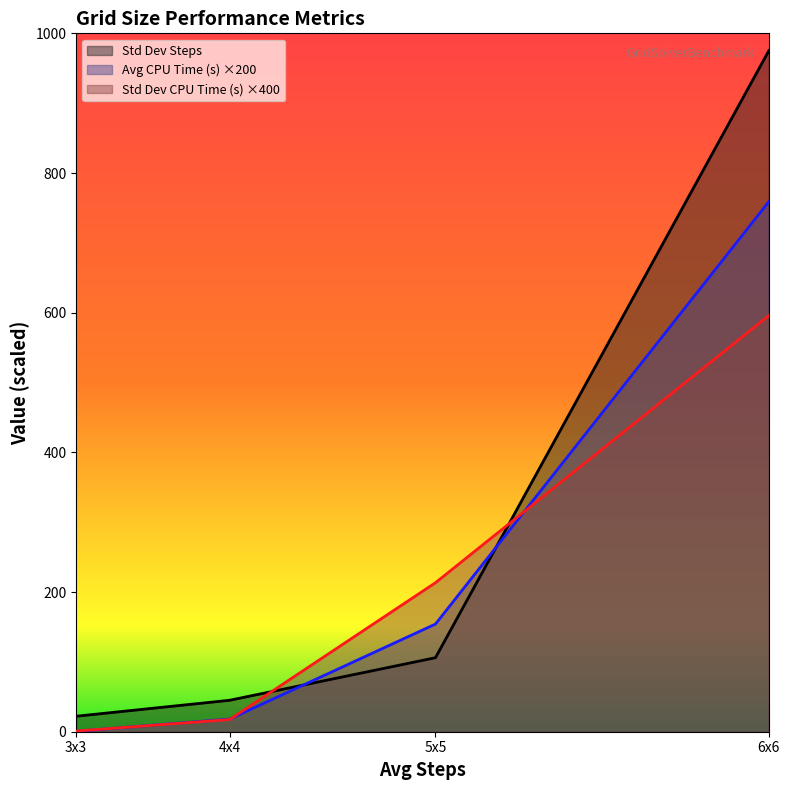

Reading left to right, list all the values displayed in this chart.

Std Dev Steps: 3x3=22.2	4x4=45.0	5x5=106.0	6x6=975.1
Avg CPU Time (s): 3x3=0.6	4x4=18.1	5x5=154.1	6x6=758.9
Std Dev CPU Time (s): 3x3=1.0	4x4=17.4	5x5=213.3	6x6=595.8